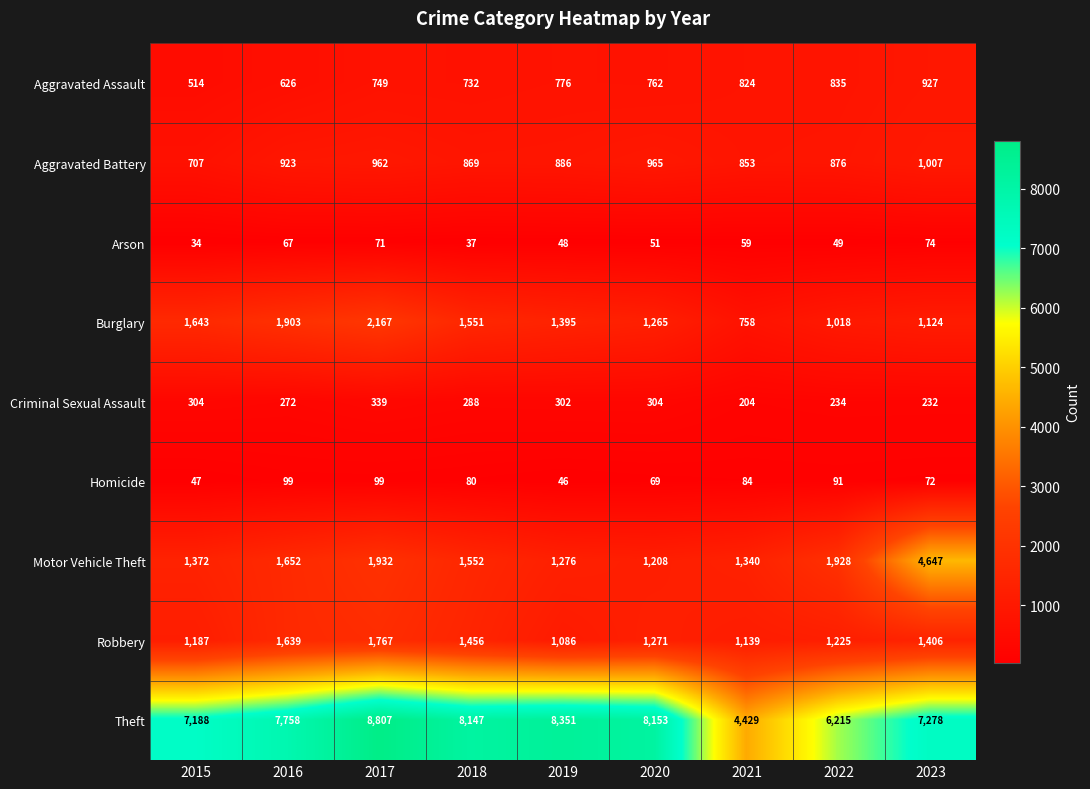

At which label is Aggravated Assault closest to 720?

2018